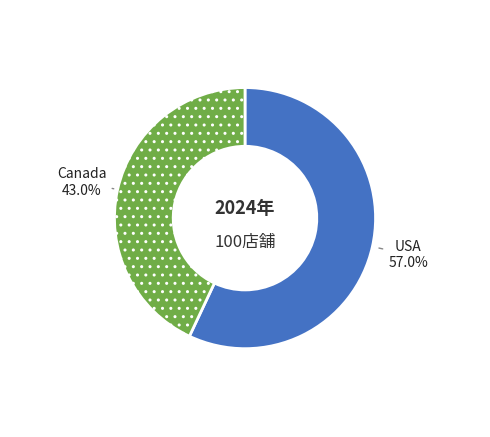

Do USA and Canada together represent more than half of the pie?

Yes